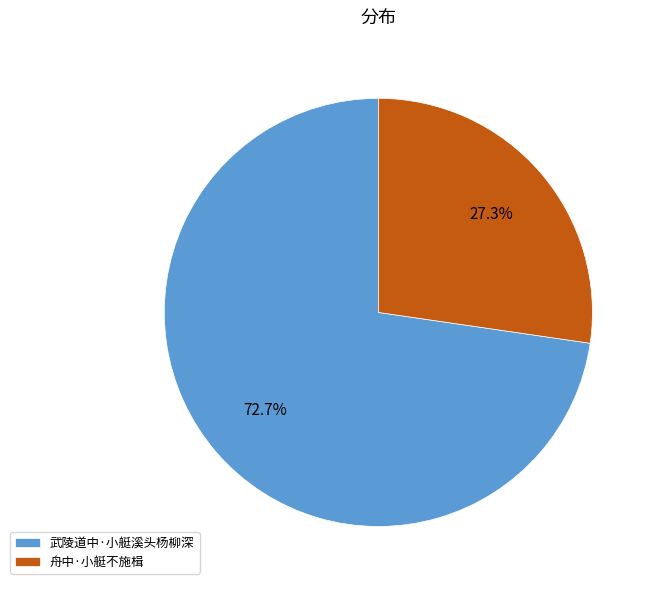

To the nearest percent, what portion does 武陵道中·小艇溪头杨柳深 represent?

73%